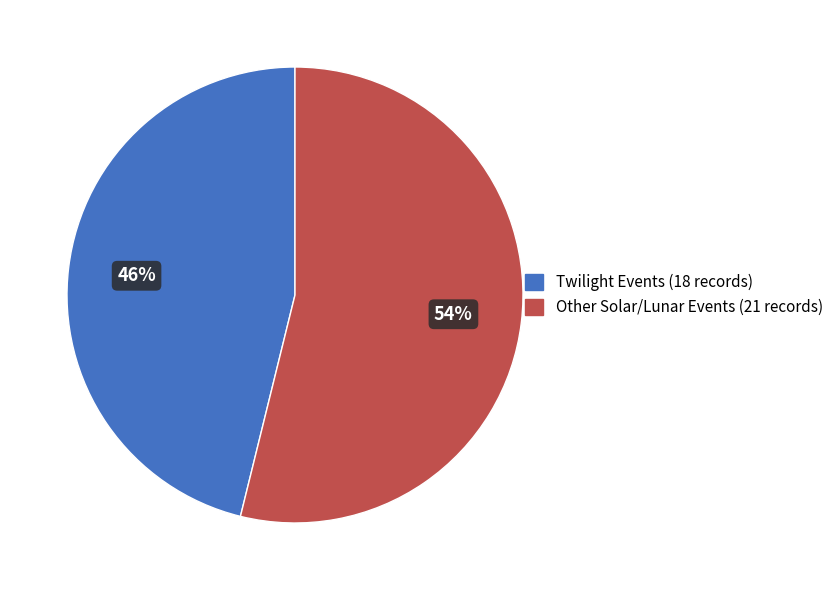

To the nearest percent, what is the average slice percentage?

50%